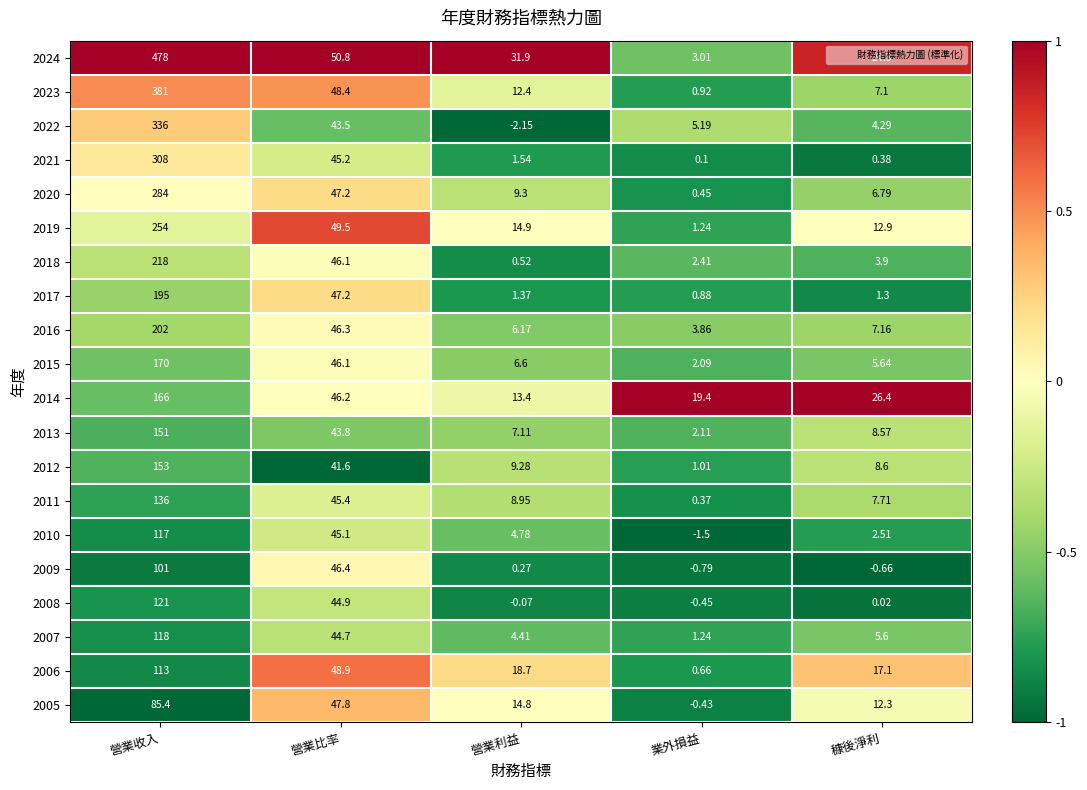

At which category is the sum across all series the highest?

營業收入